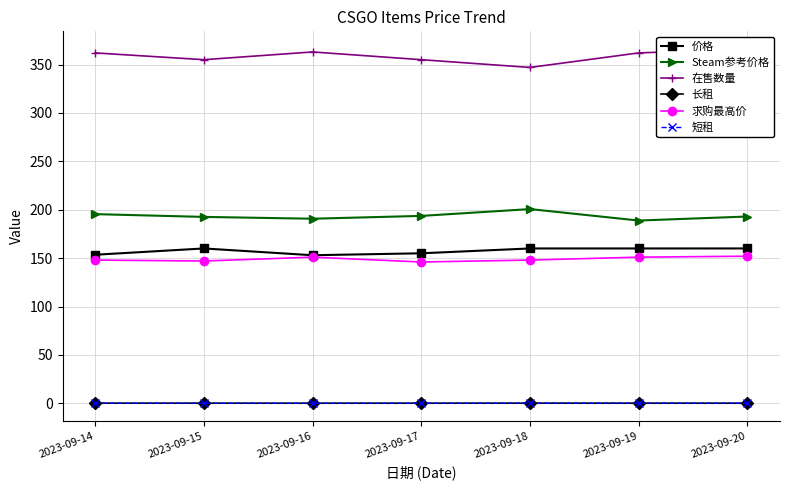

What is the average value of the 求购最高价 series?

149.0